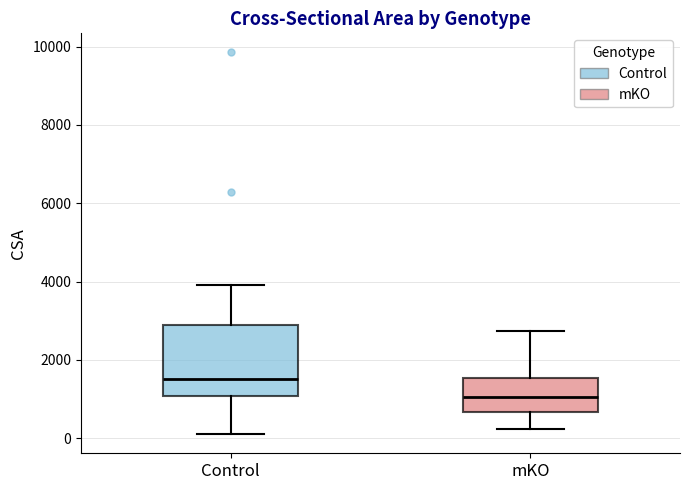

Which box's median line is the highest?

Control